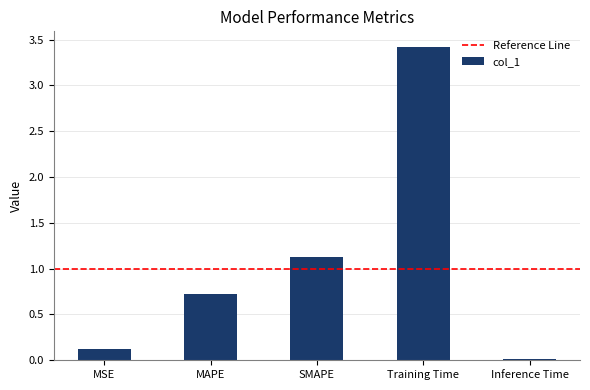

What is the change in value from MSE to Inference Time?

-0.1